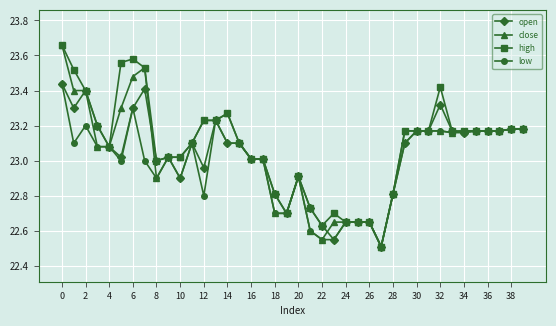

What is the minimum value for low?

22.5